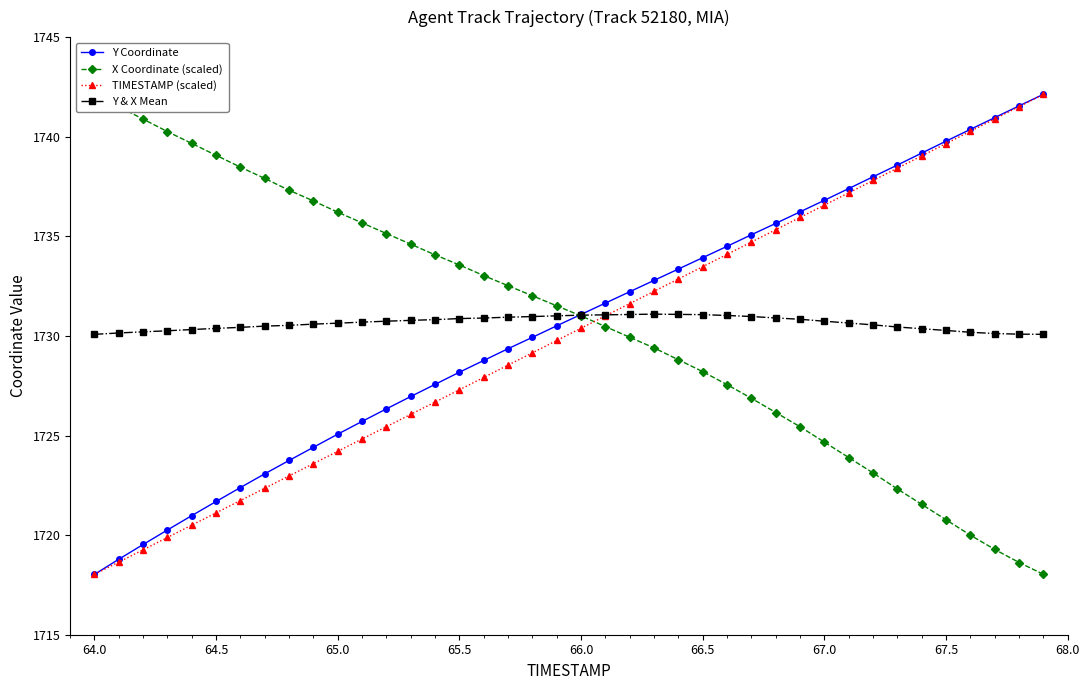

How many lines are shown in the chart?

4